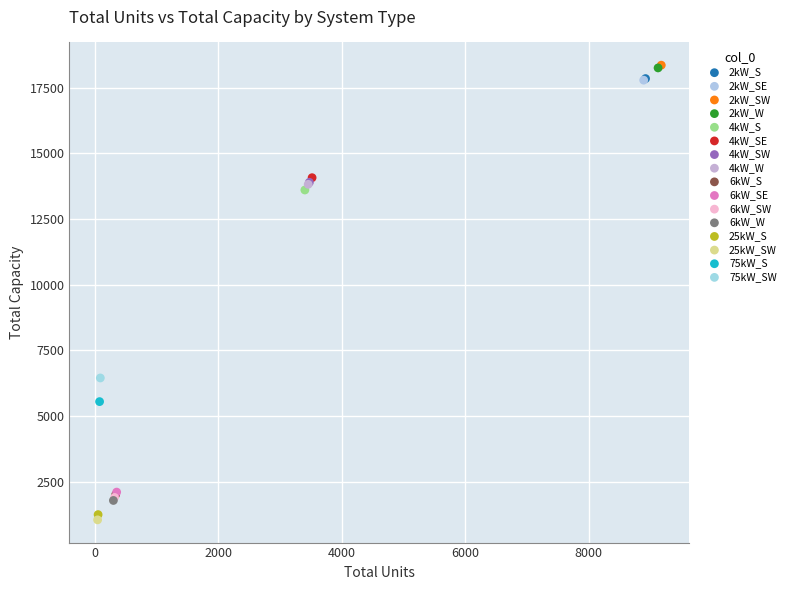

What are all the series names shown in the legend?

2kW_S, 2kW_SE, 2kW_SW, 2kW_W, 4kW_S, 4kW_SE, 4kW_SW, 4kW_W, 6kW_S, 6kW_SE, 6kW_SW, 6kW_W, 25kW_S, 25kW_SW, 75kW_S, 75kW_SW